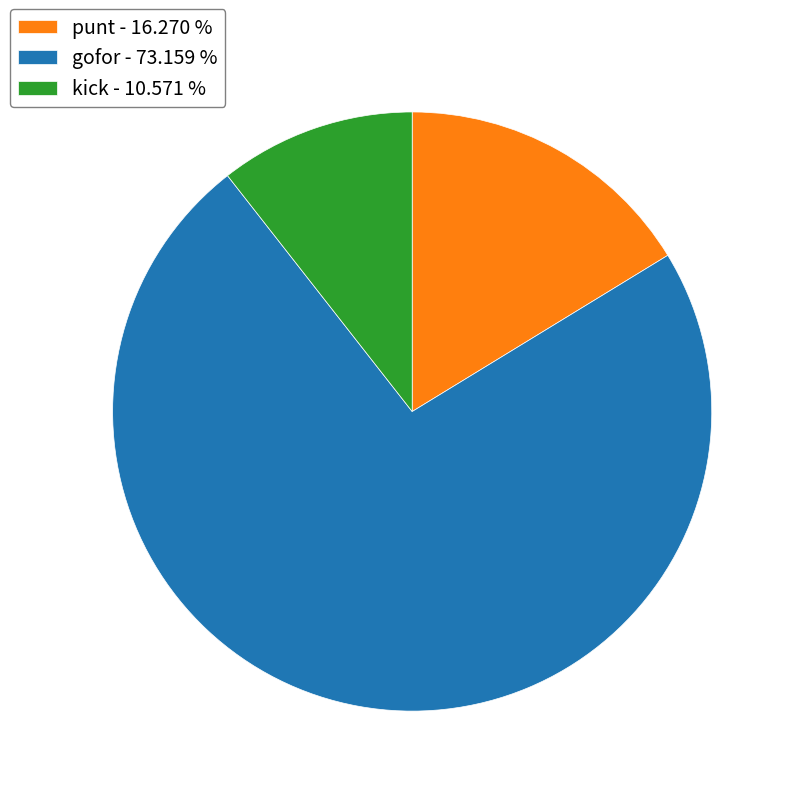

Which slice is the smallest?

kick - 10.571 %